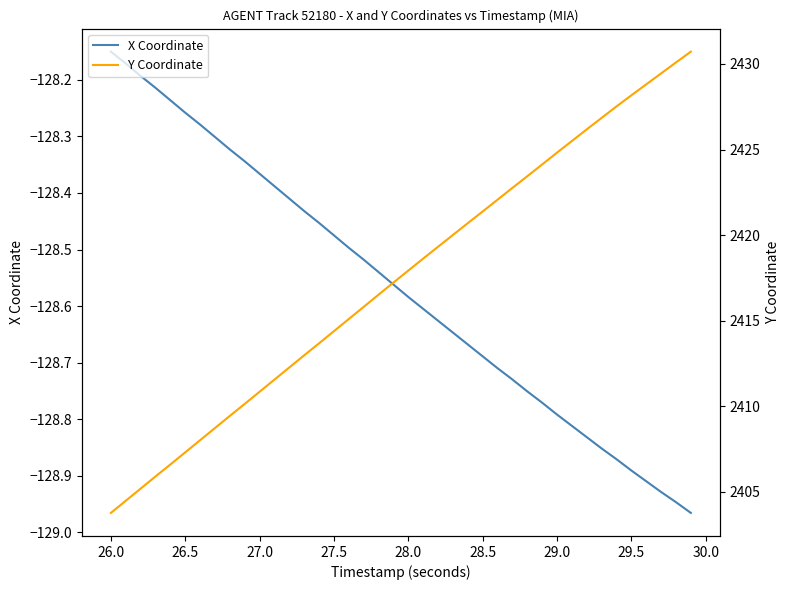

The X Coordinate series shows -32.5 at 28.5. True or false?

False